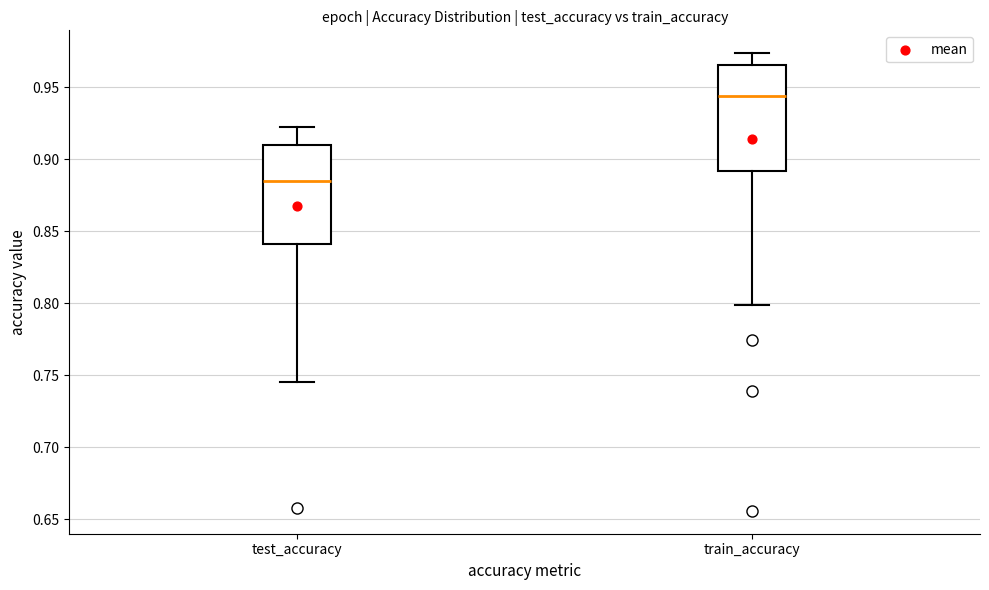

Reading left to right, read every box against the y-axis: the position of its median line, the range the box covers, and the ends of its whiskers. The values are not printed on the chart, so give them approximately, as read against the axis.

test_accuracy: median 0.885, box 0.840 to 0.910, whiskers 0.745 to 0.920
train_accuracy: median 0.945, box 0.890 to 0.965, whiskers 0.800 to 0.975